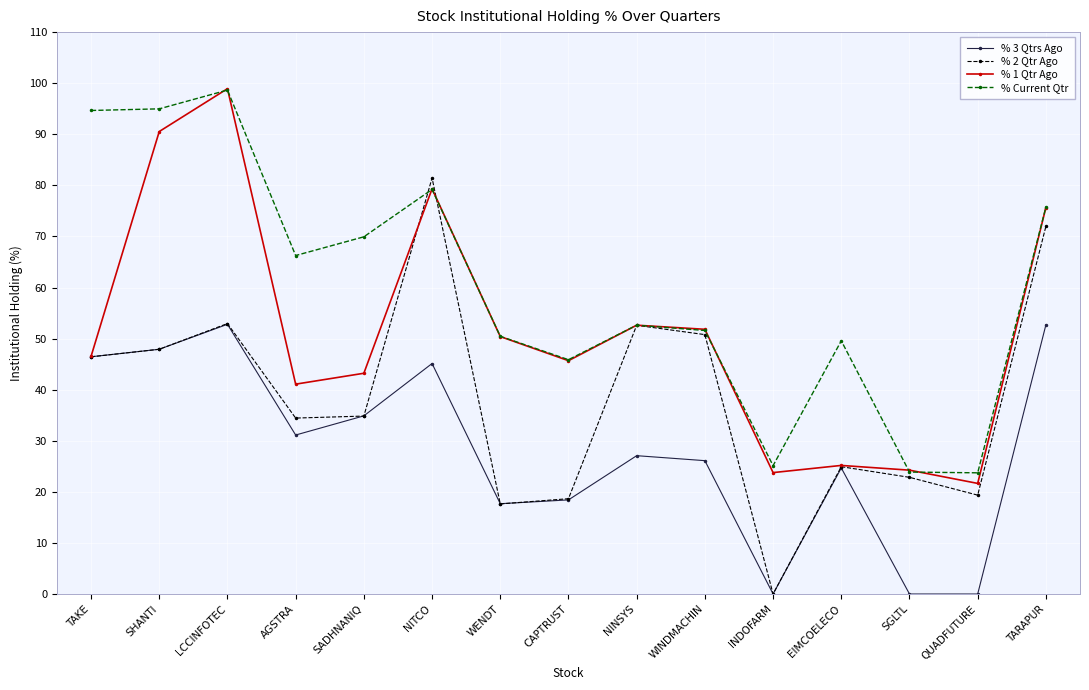

True or false: % Current Qtr and % 3 Qtrs Ago intersect in this chart.

False